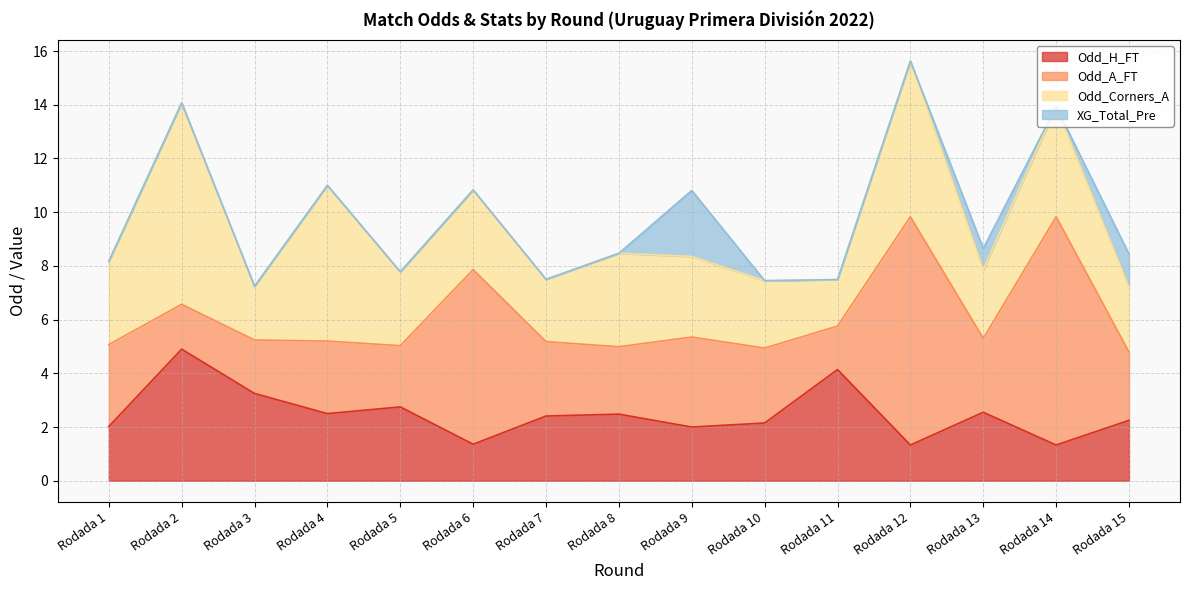

Is it true that Odd_Corners_A equals 2.9 at Rodada 11?

False